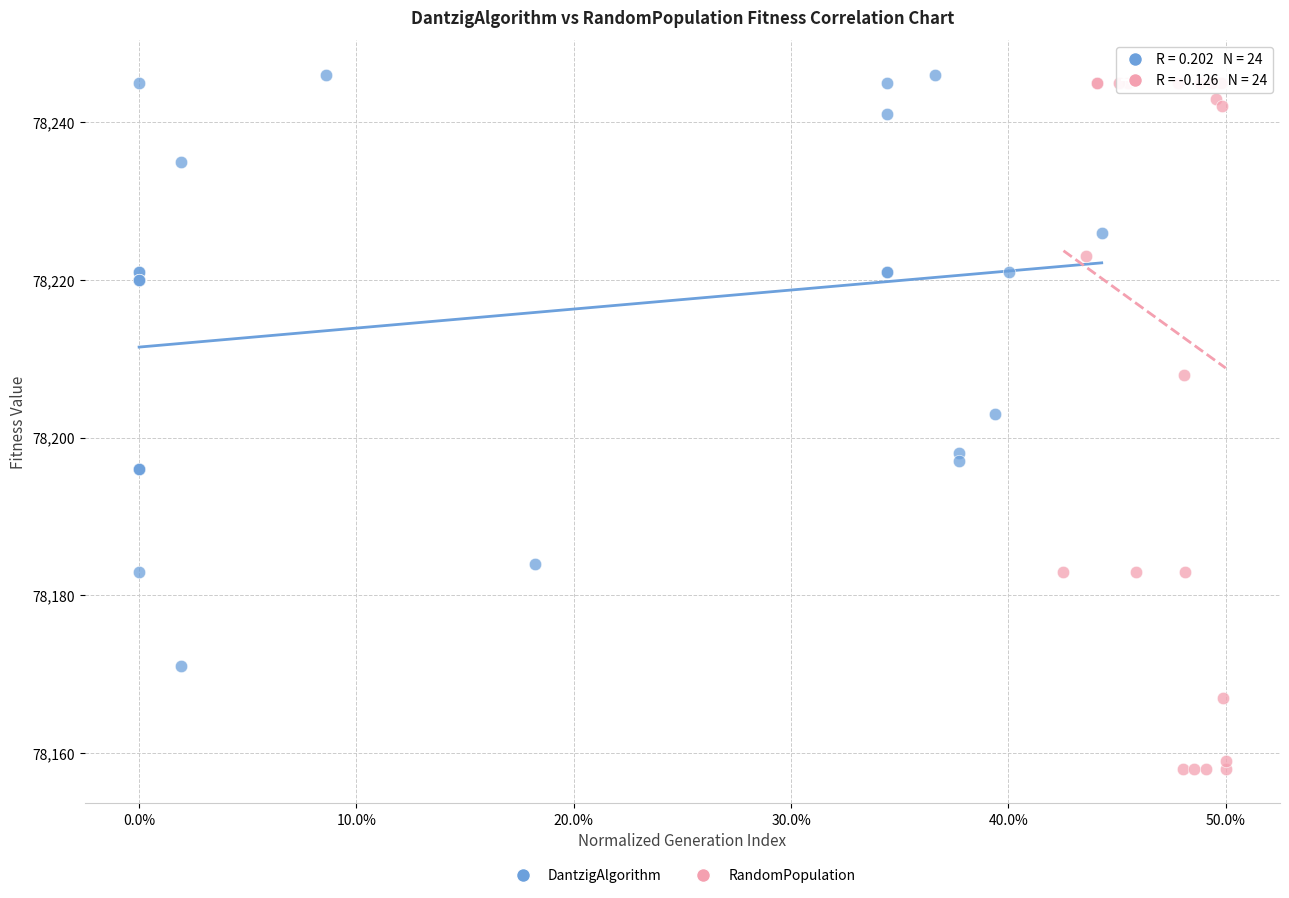

Which series reaches the minimum Y coordinate?

RandomPopulation